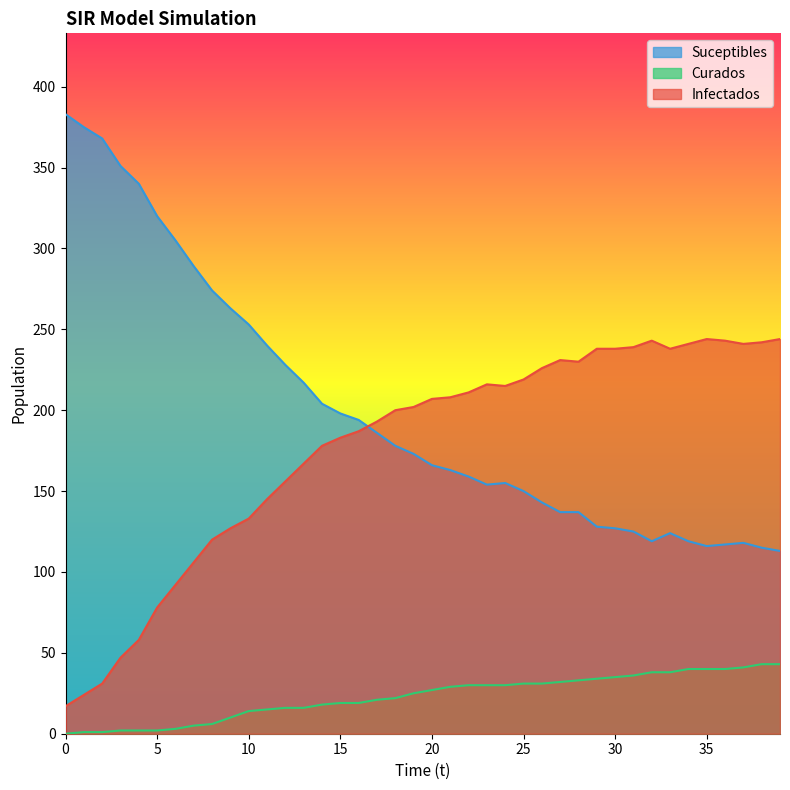

True or false: Suceptibles has more than 1 interior local peaks.

True